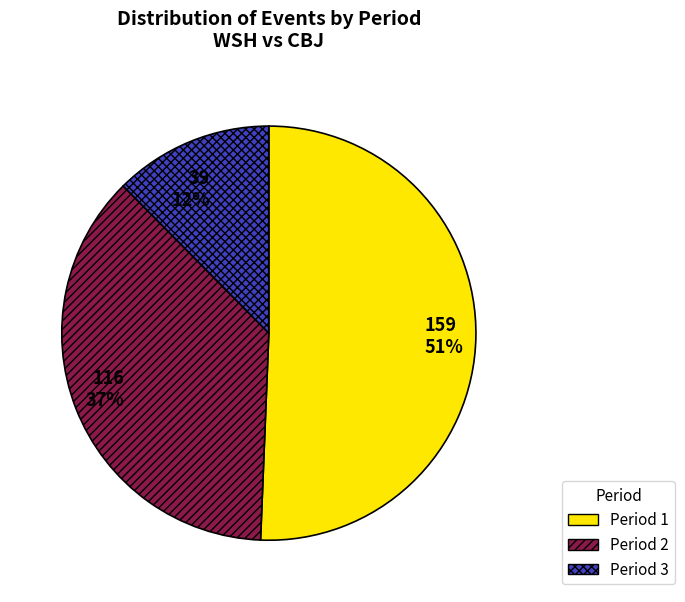

Does Period 2 account for over 50% of the chart?

No